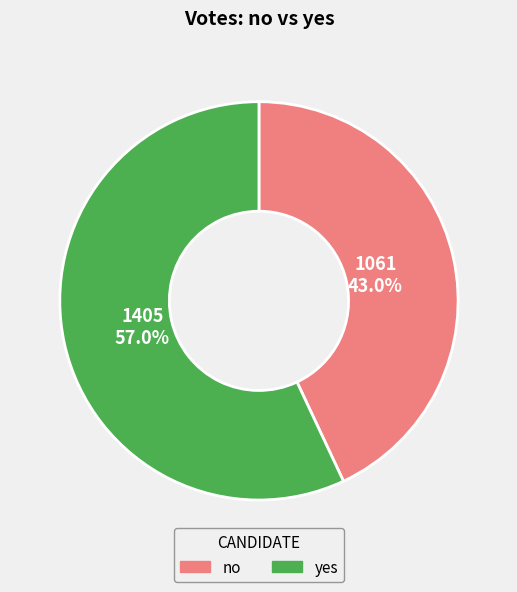

To the nearest percent, what is the difference between the largest and smallest slice percentages?

14%